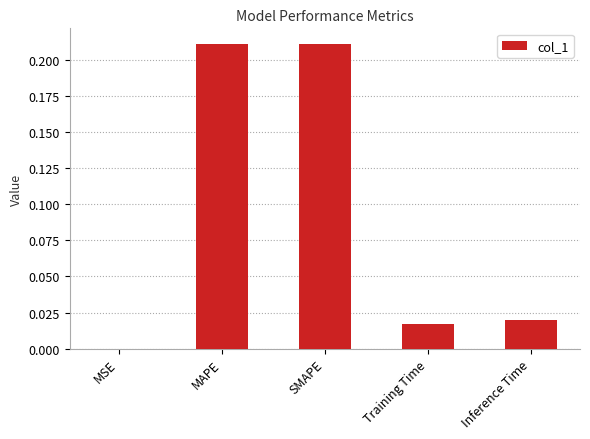

Is it true that the value at Training Time is 0.0?

True